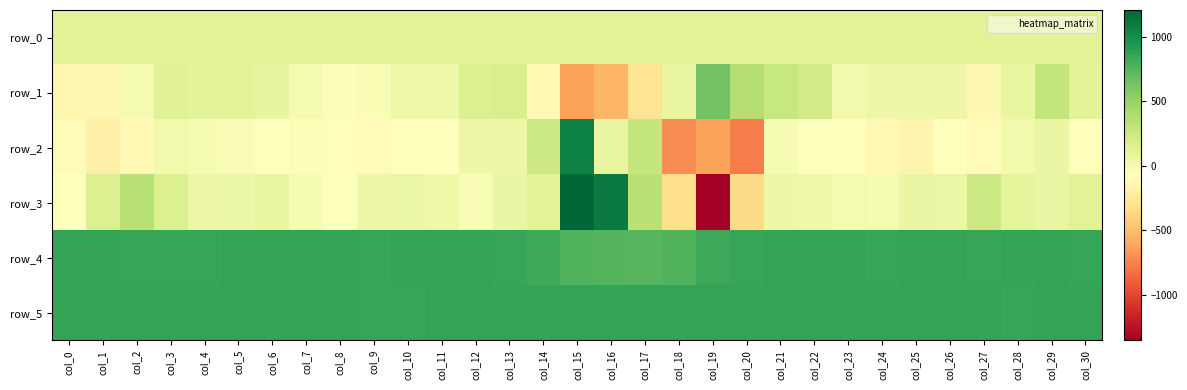

How many distinct data groups are displayed?

6